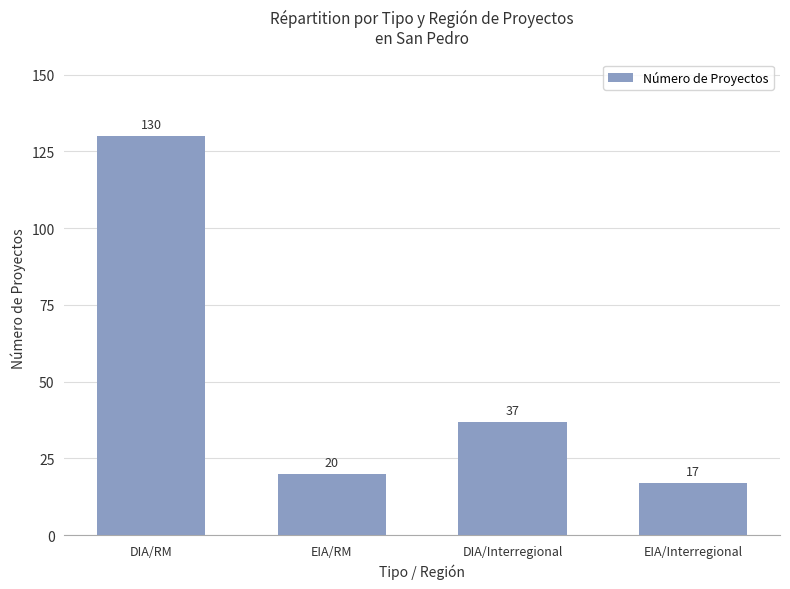

What is the difference between the values at DIA/RM and DIA/Interregional?

93